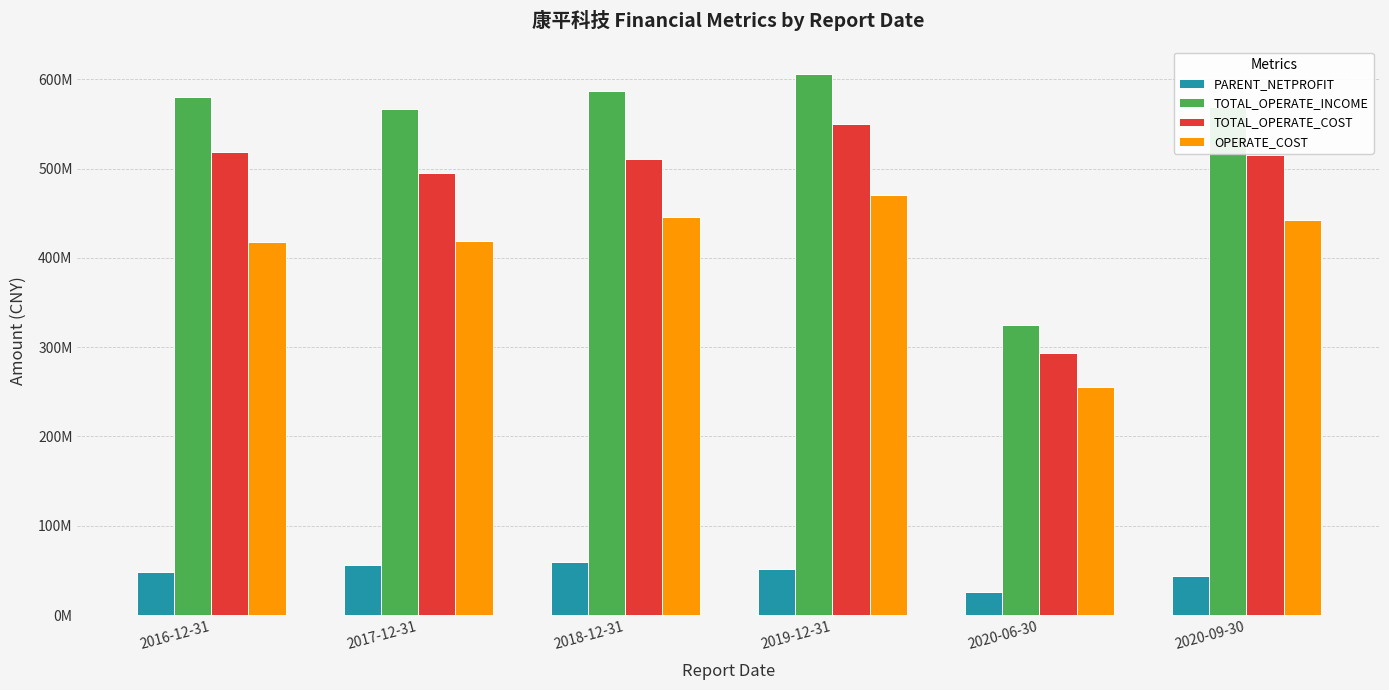

Which has a higher value, 2020-09-30 or 2020-06-30?

2020-09-30